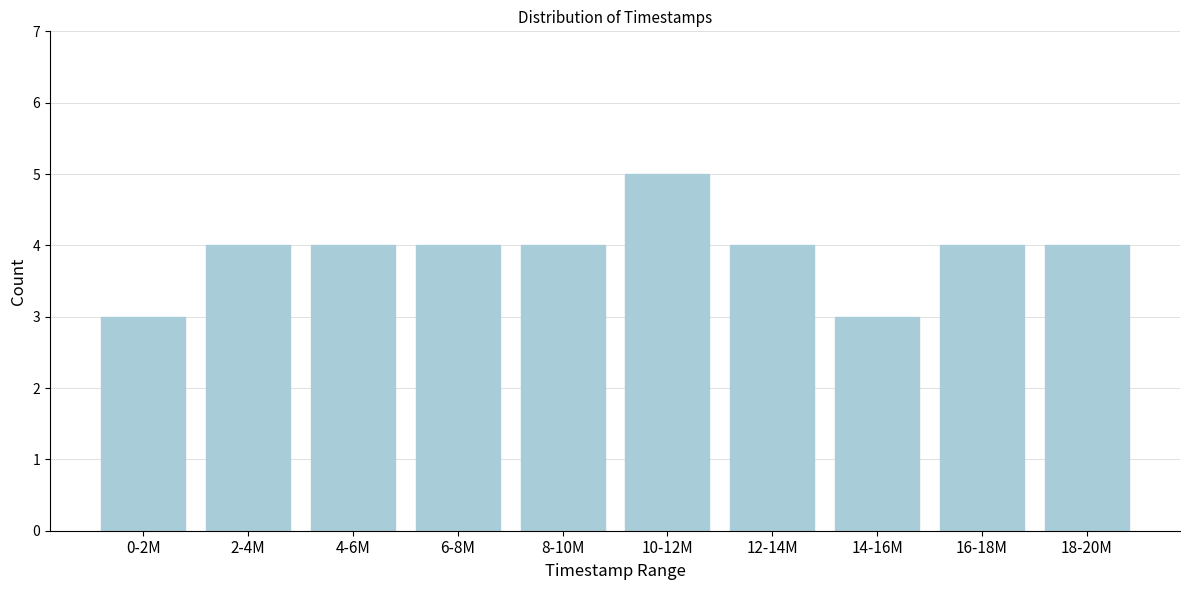

Reading right to left, transcribe all the data shown in this chart.

4	4	3	4	5	4	4	4	4	3